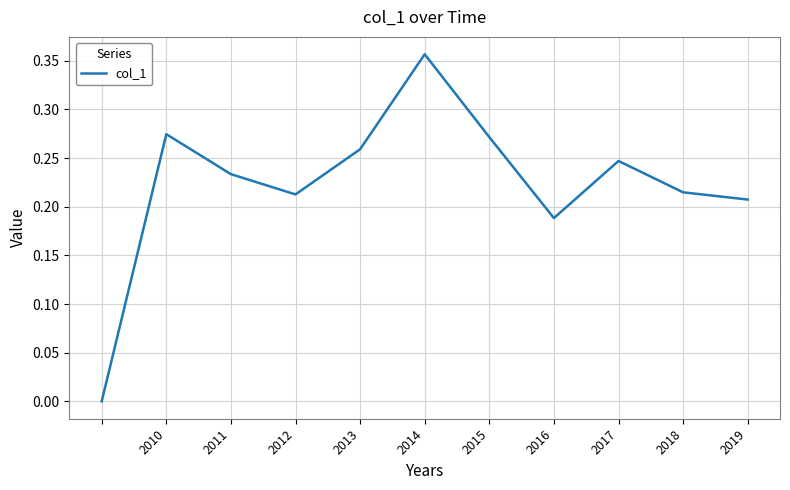

How many values exceed 0?

10